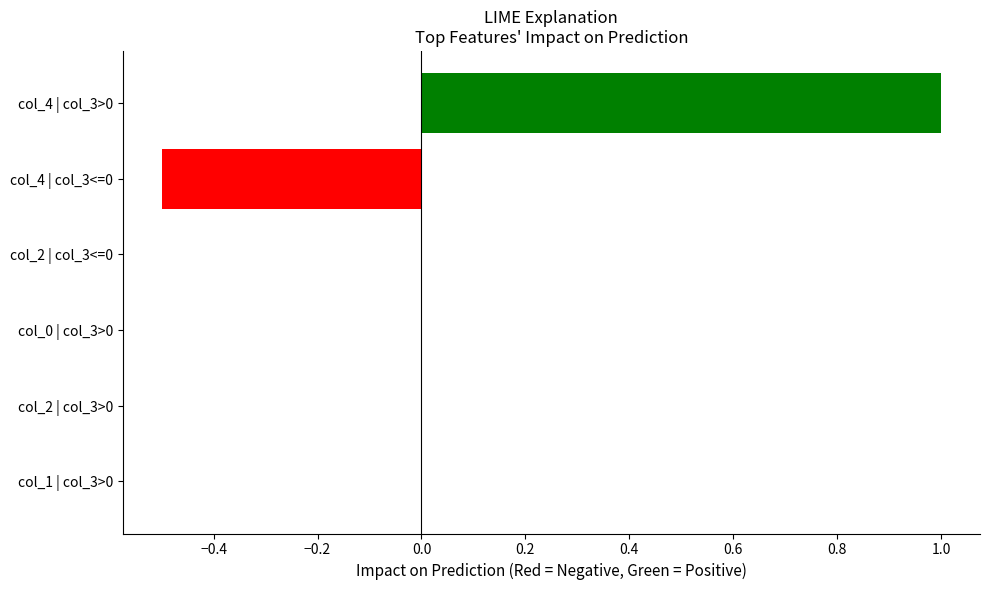

Is it true that the value at col_2 | col_3<=0 is -0.7?

False